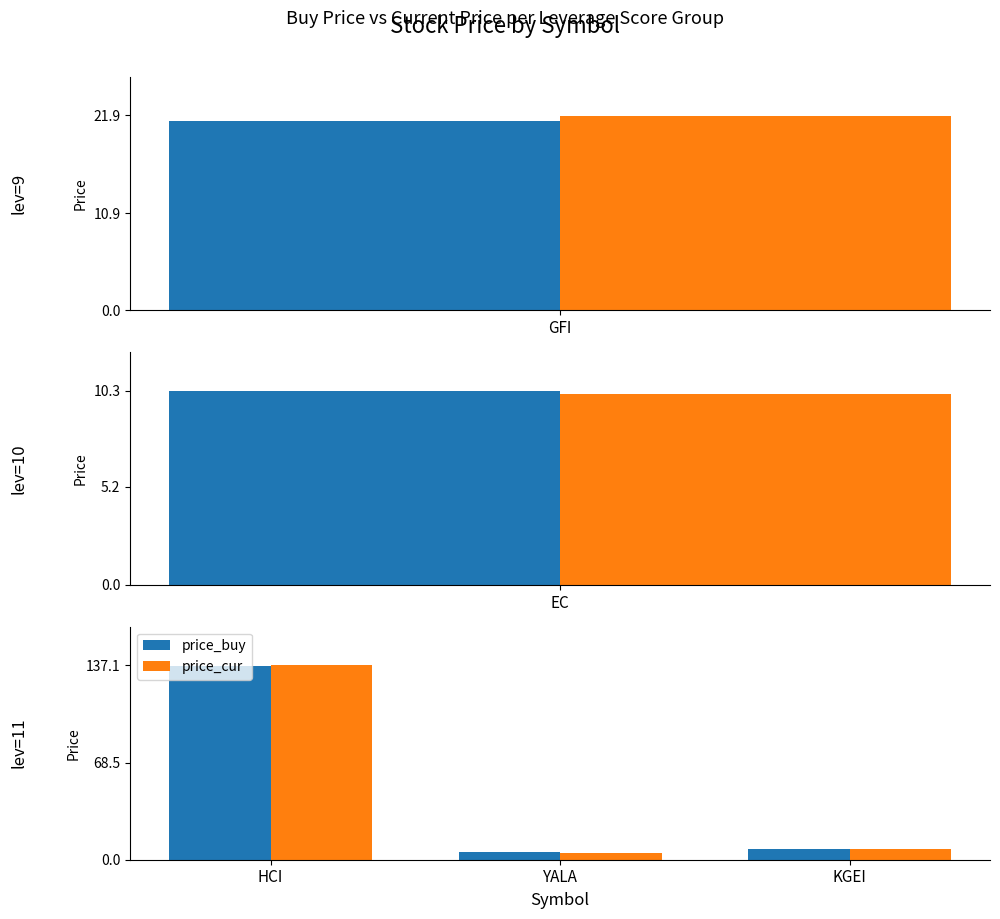

Rank the series by their maximum value, from lowest to highest.

price_buy, price_cur